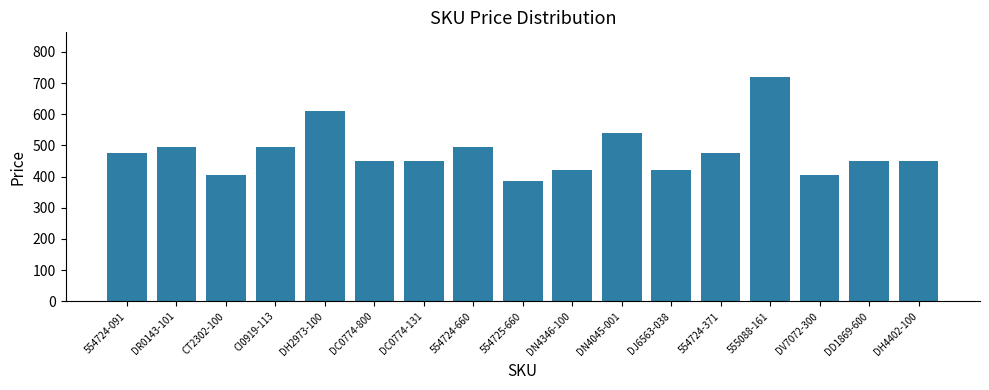

The chart shows a value of 808.5 at 554724-371. True or false?

False